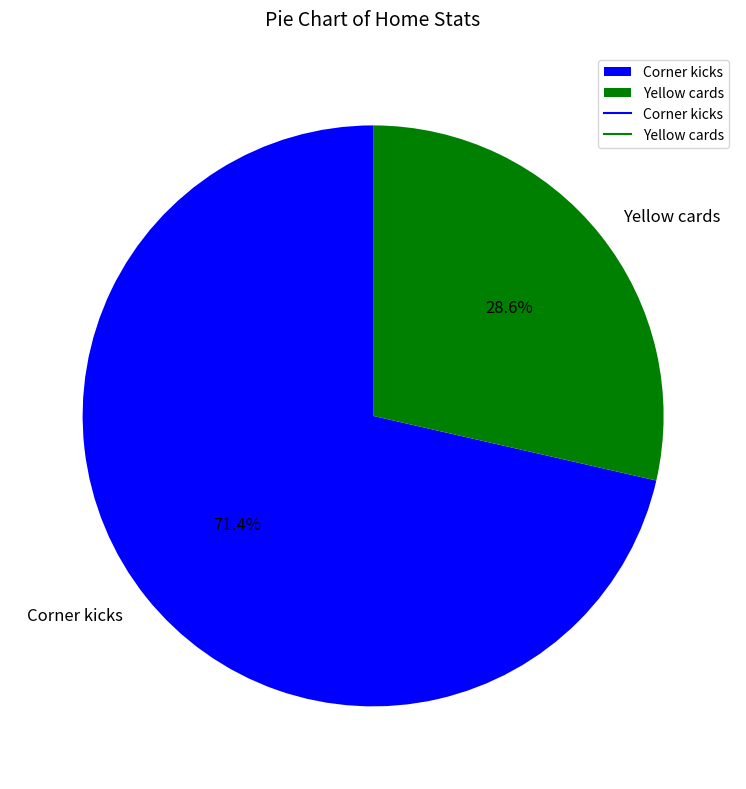

Rank the categories by value from lowest to highest.

Yellow cards, Corner kicks